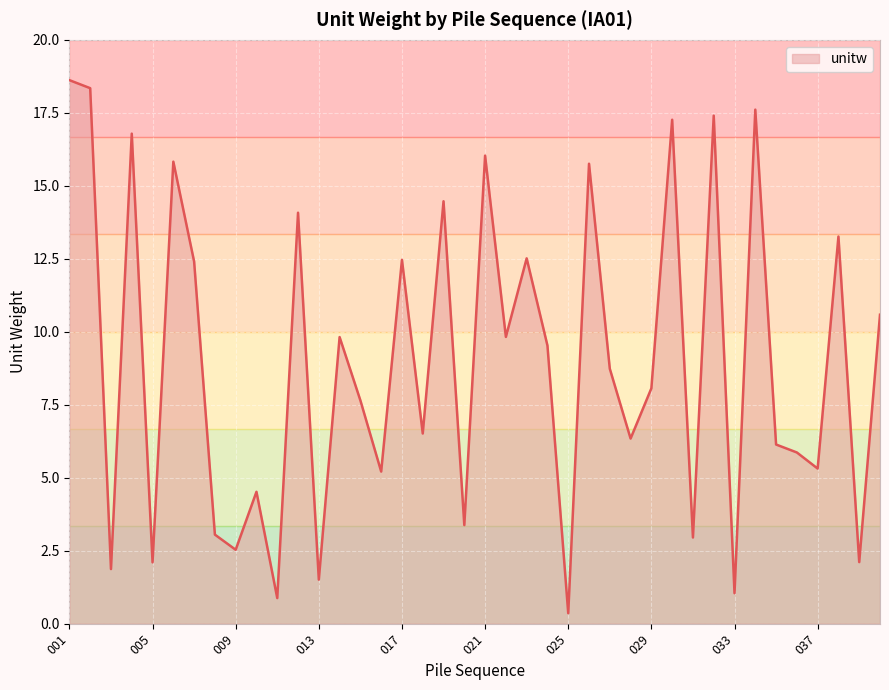

What is the minimum value shown in the chart?

0.4